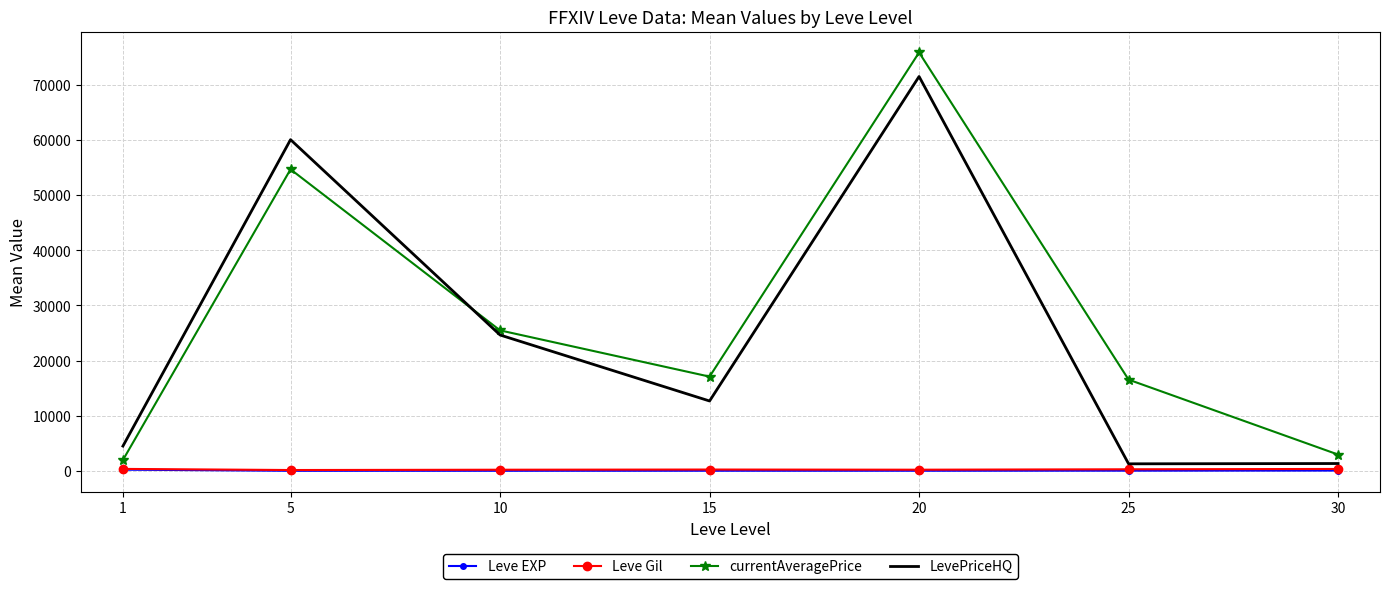

The value of LevePriceHQ at 15 is 6053.5. True or false?

False